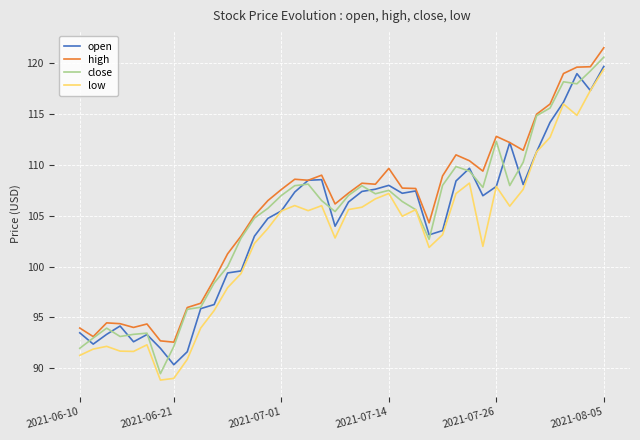

What is the minimum value shown in the chart?

88.8